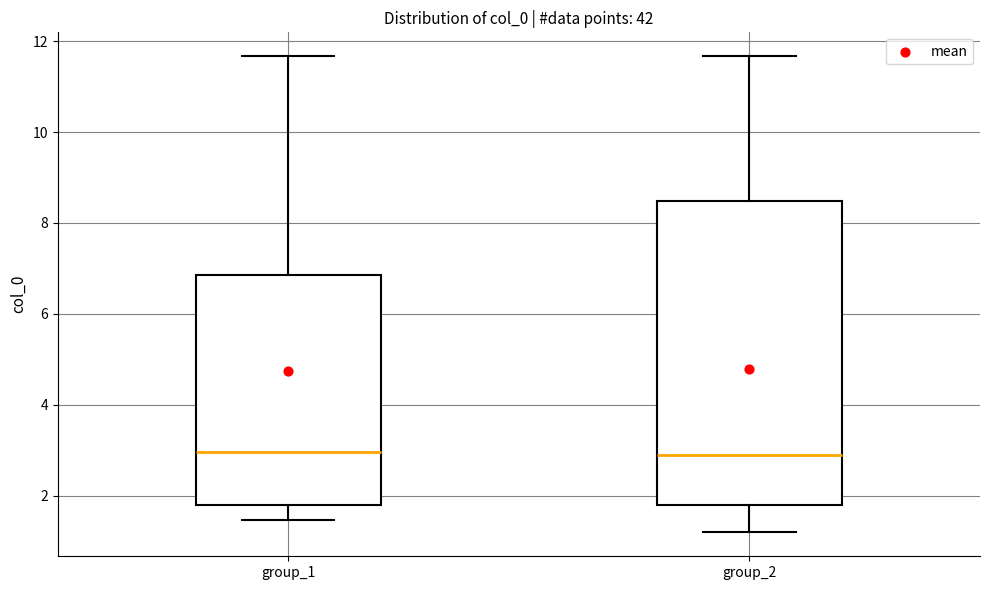

Comparing the boxes themselves (not the whiskers), which one is the tallest?

group_2